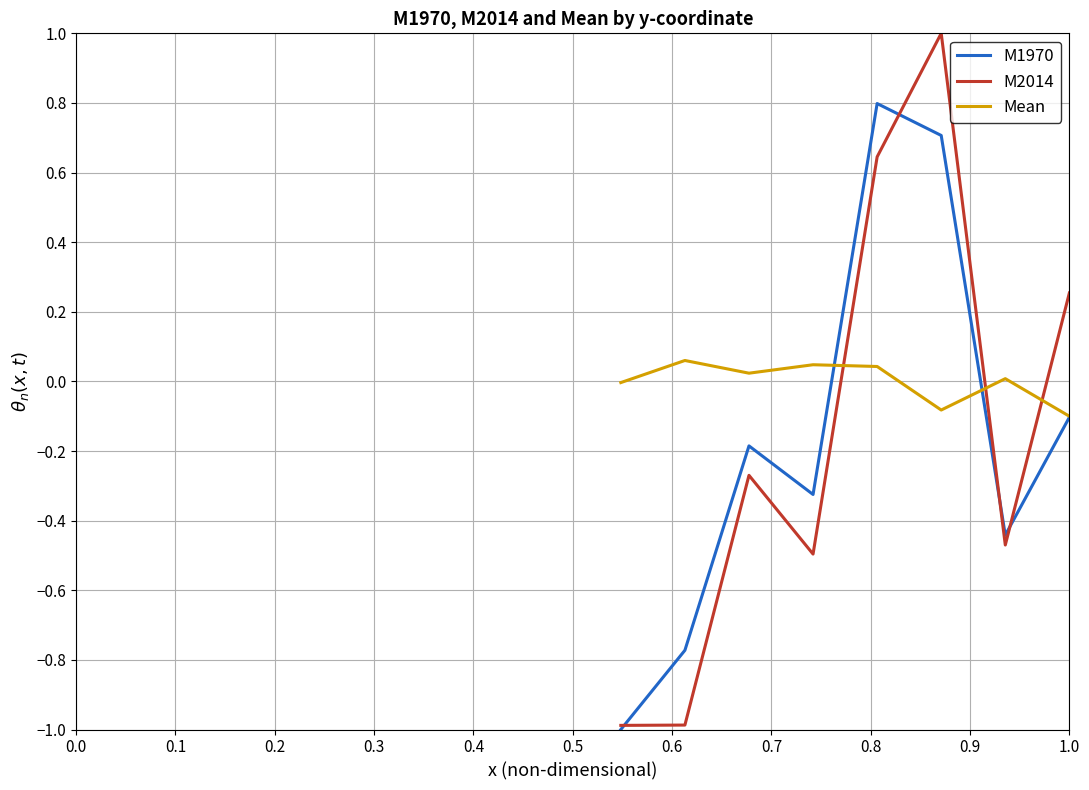

True or false: Mean has more than 1 interior local peaks.

True